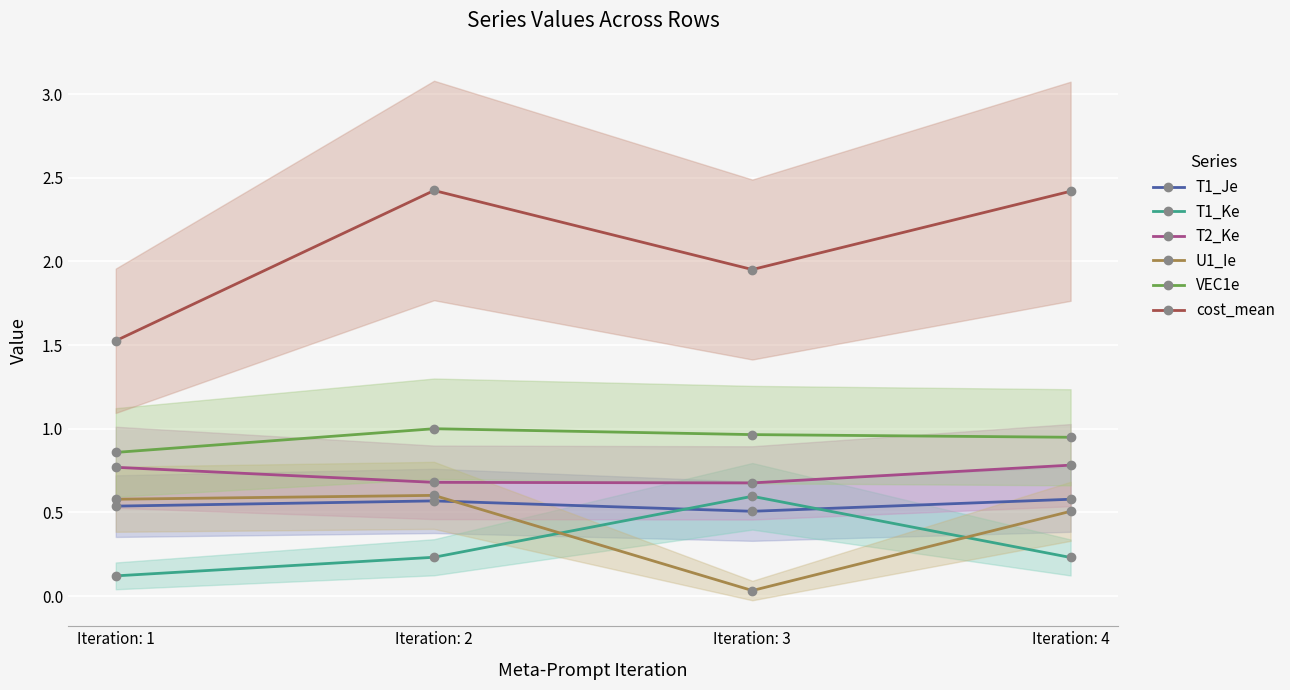

Read the cost_mean value at Iteration: 2.

2.4